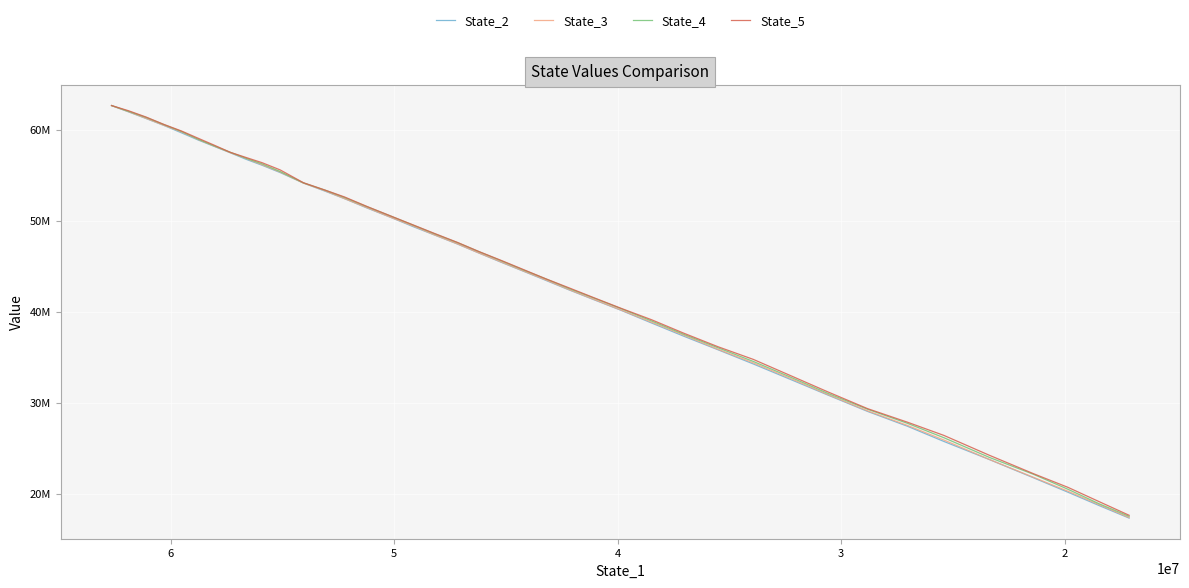

How many lines are shown in the chart?

4